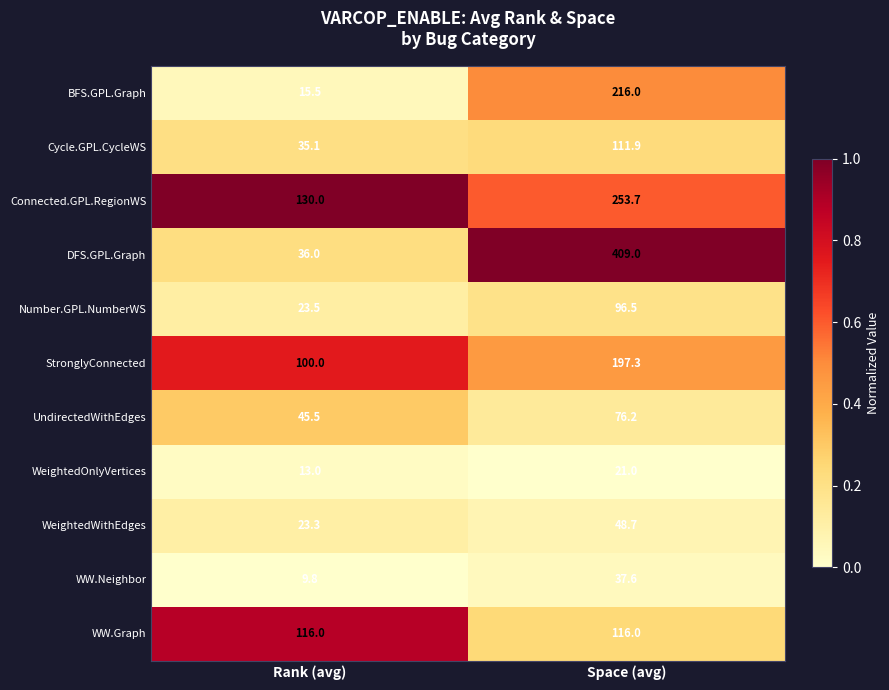

True or false: WeightedOnlyVertices has a value of 9.8 at Space (avg).

False